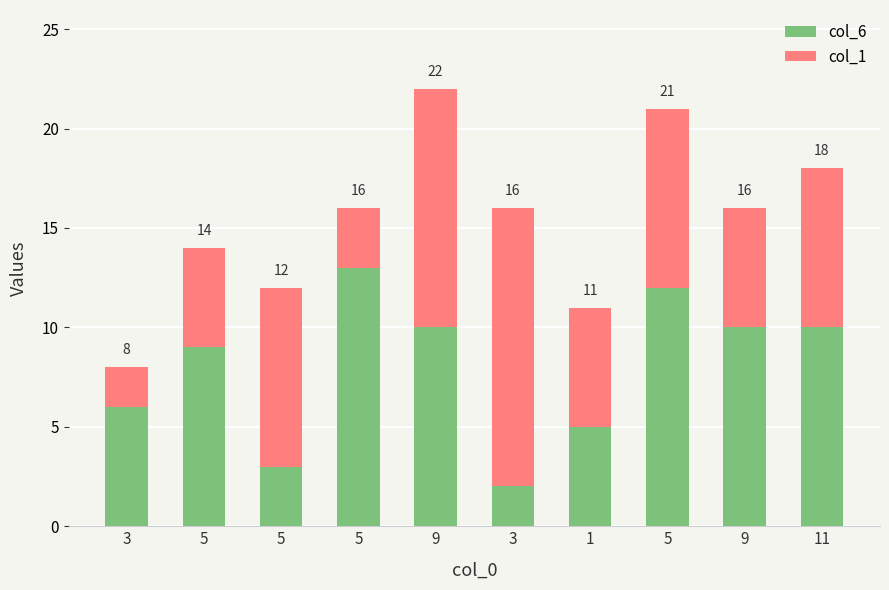

Between 3 and 1, which series saw the biggest shift?

col_1